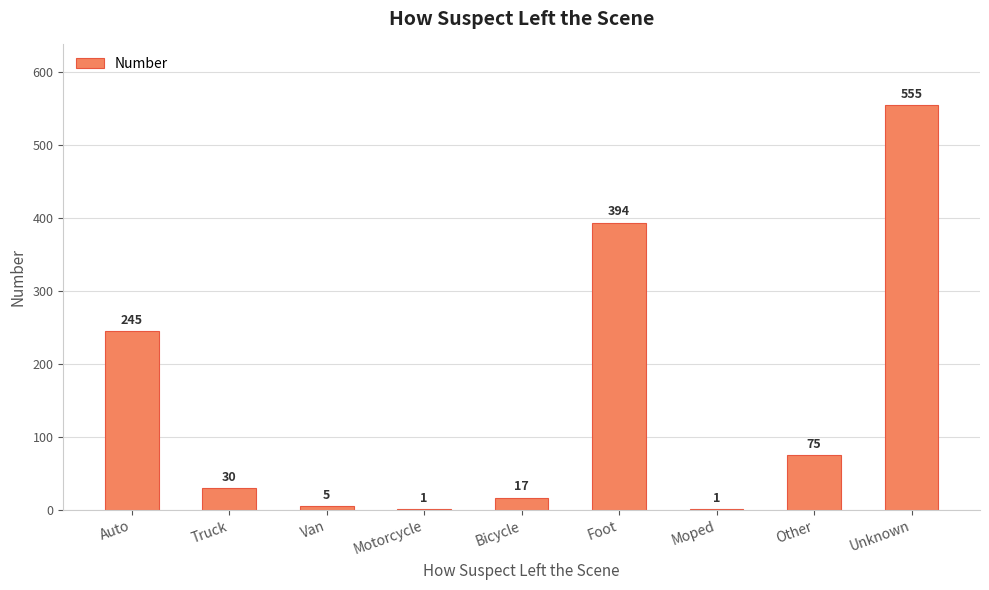

Is it true that the value at Other is 75?

True